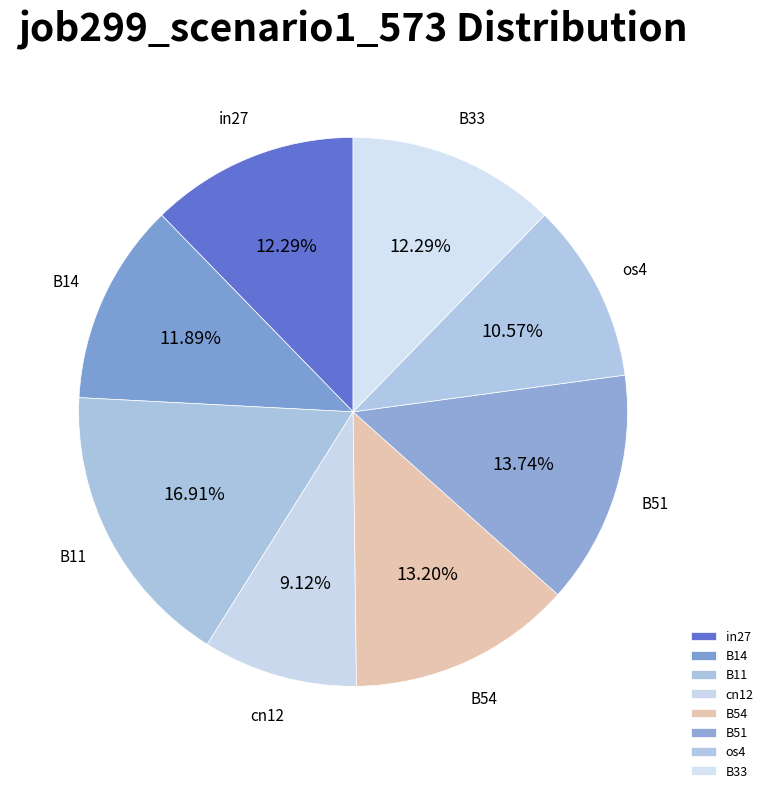

Is it true that B54 is 13% of the pie?

True